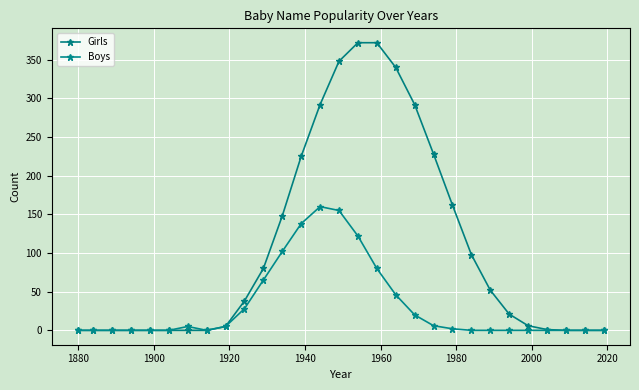

How many lines are shown in the chart?

2